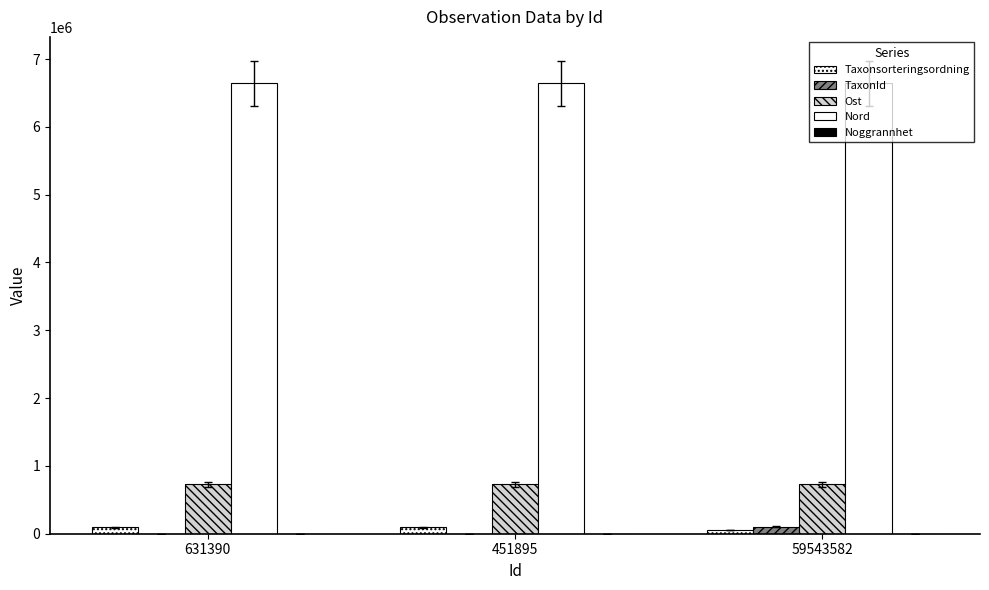

True or false: Taxonsorteringsordning has a value of 29229 at 59543582.

False